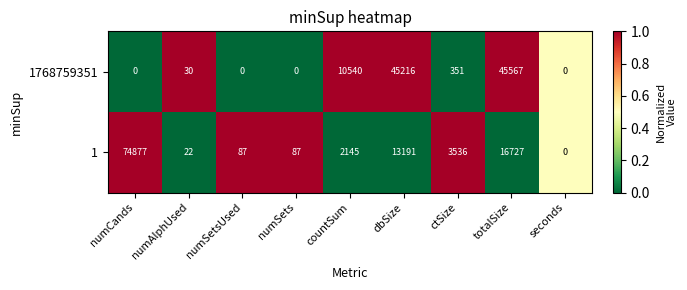

Count the number of data series in this chart.

2